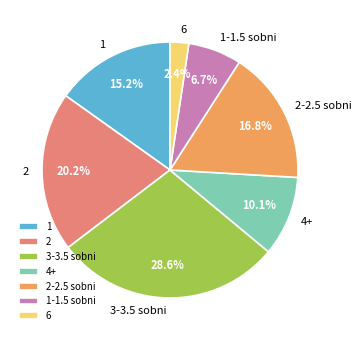

To the nearest percent, what is the average slice percentage?

14%